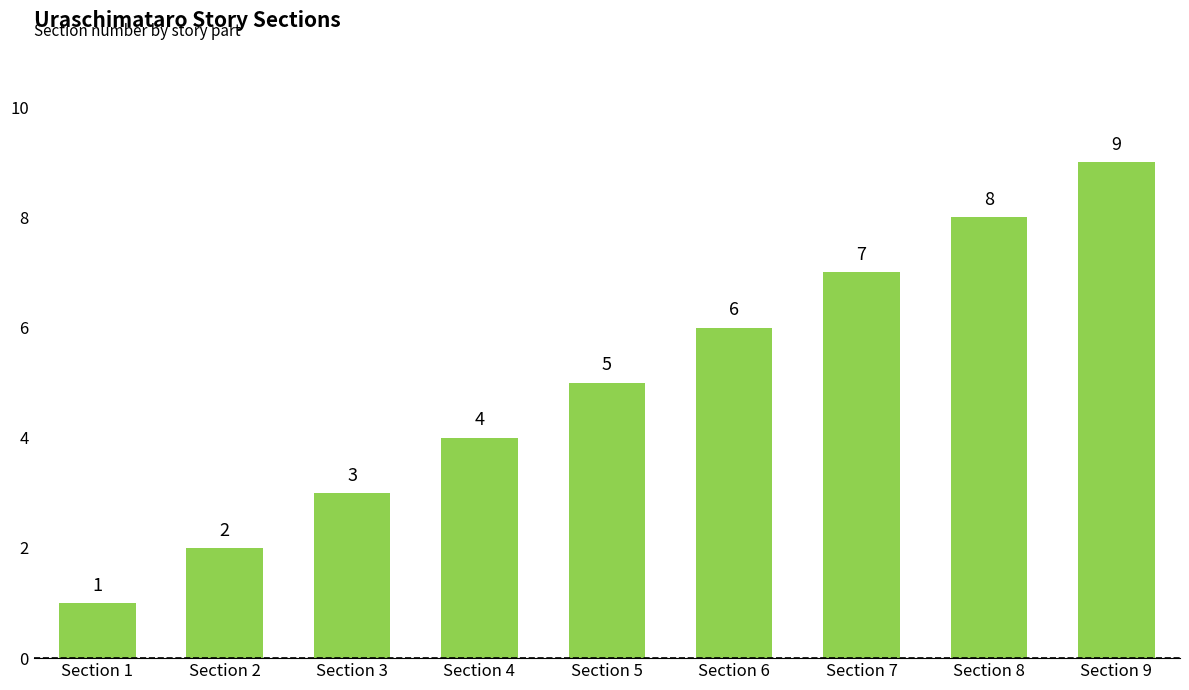

How many values are between 3 and 7?

5